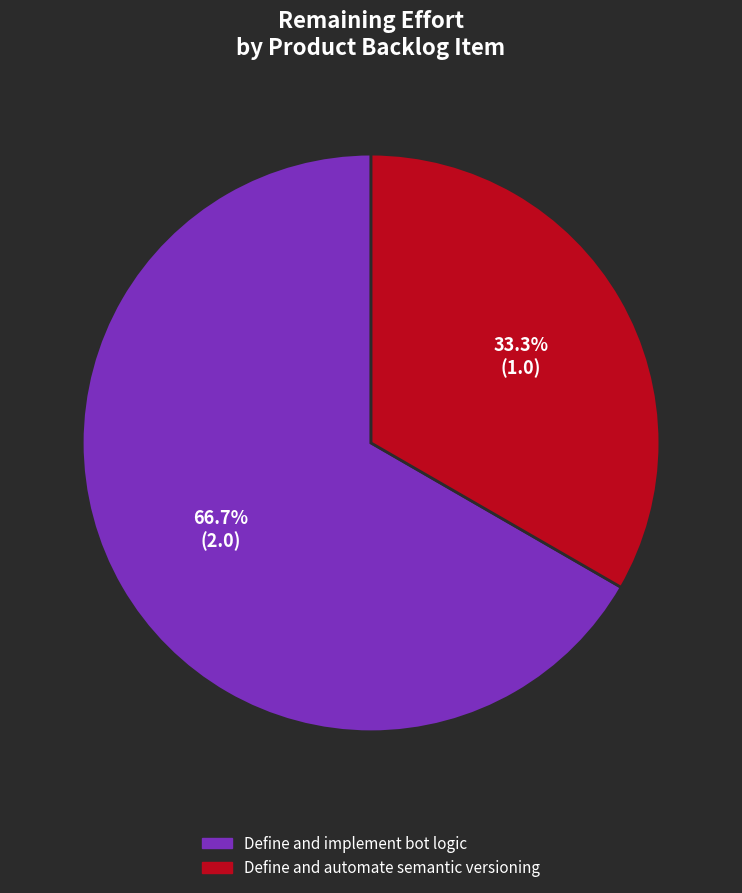

Which category has the smallest portion of the pie?

Define and automate semantic versioning